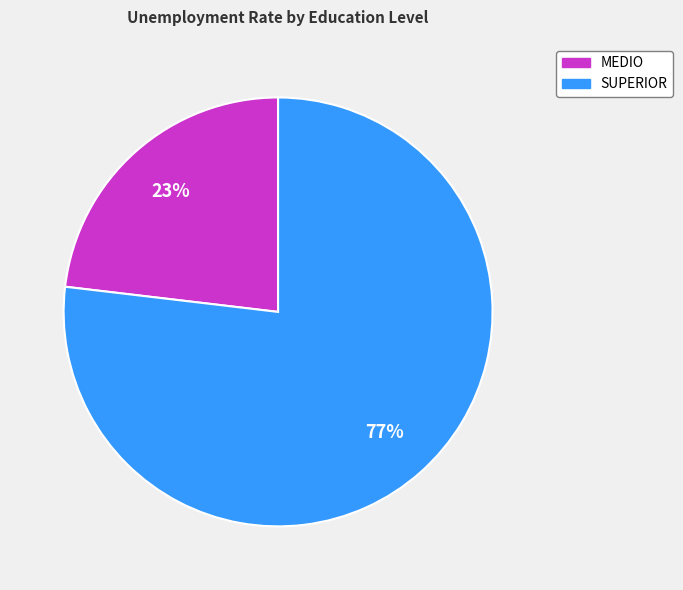

Rank the categories by value from lowest to highest.

MEDIO, SUPERIOR